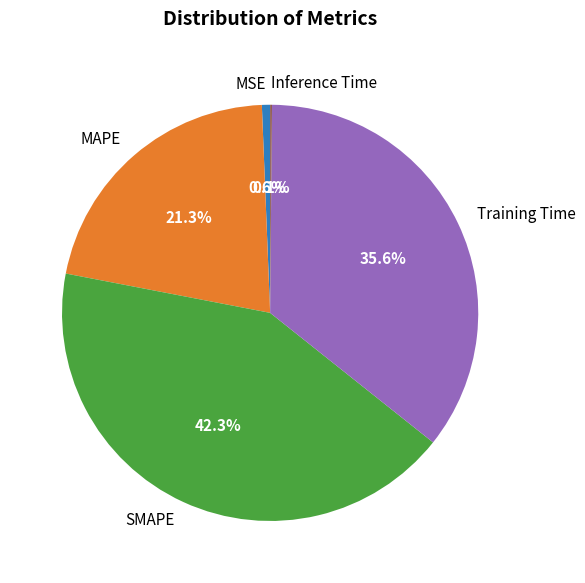

Is it true that MSE is 11% of the pie?

False